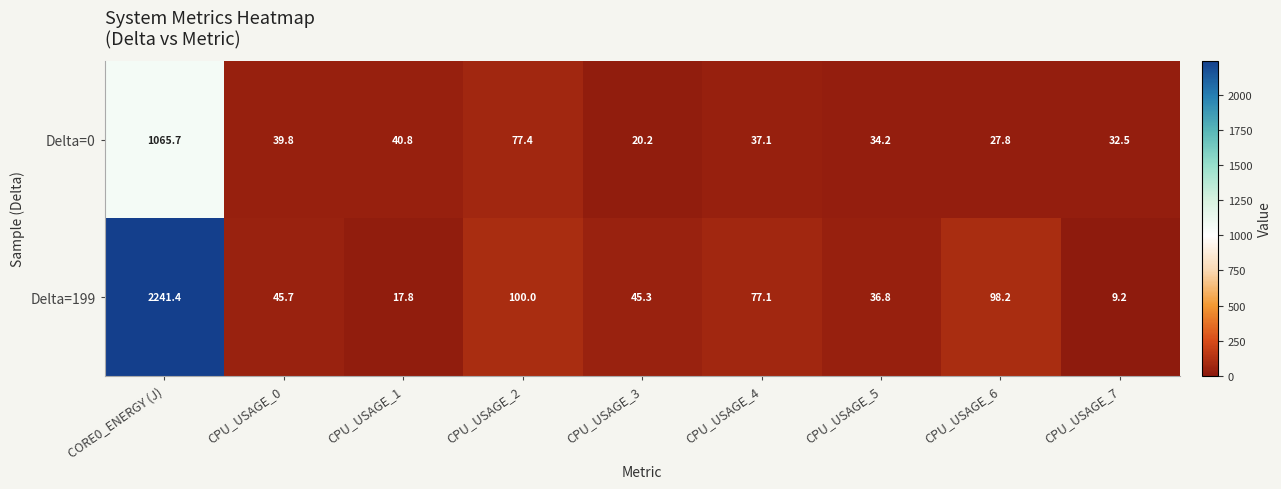

List the series in order of their overall mean, highest first.

Delta=199, Delta=0